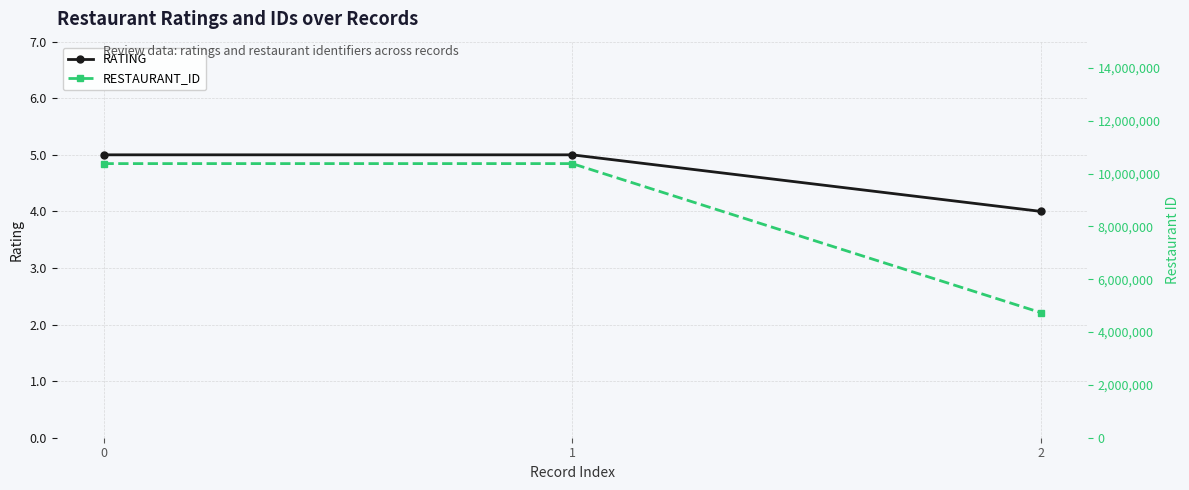

What is the value of the RATING point at the 2nd from the left?

5